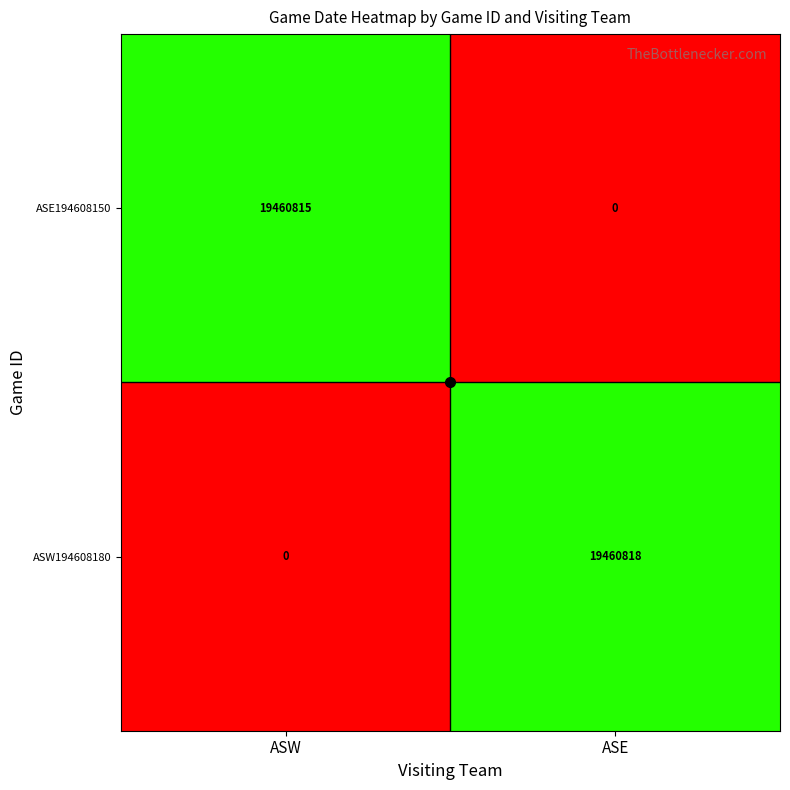

What is the greatest value displayed?

19460818